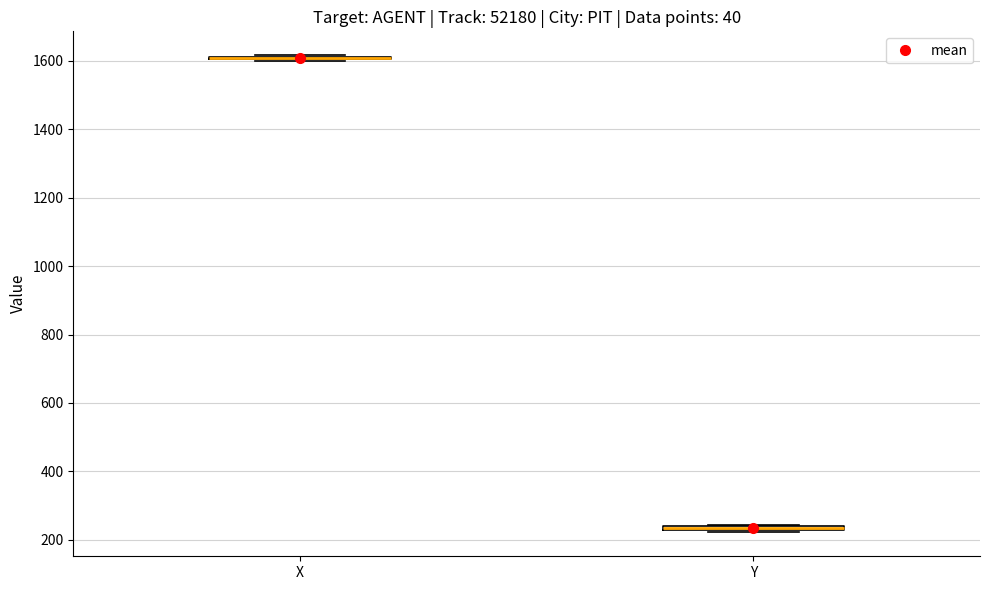

Where is the upper edge of the box for Y on the y-axis? The values are not printed on the chart, so give them approximately, as read against the axis.

240